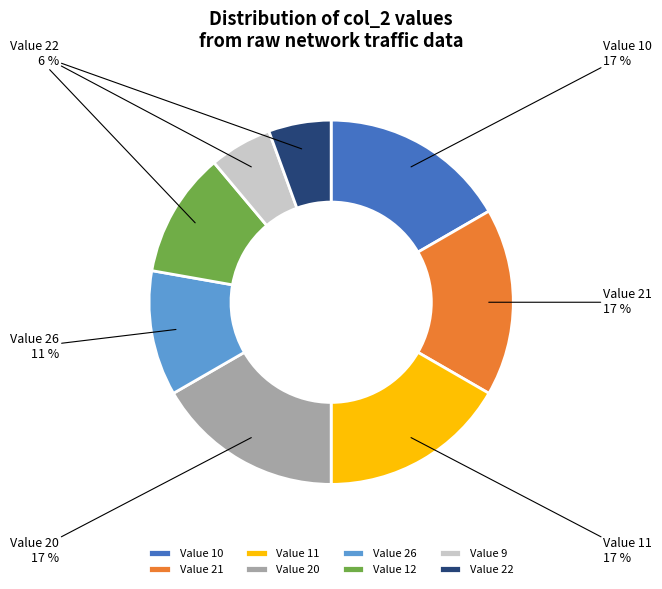

To the nearest percent, what is the average slice percentage?

12%